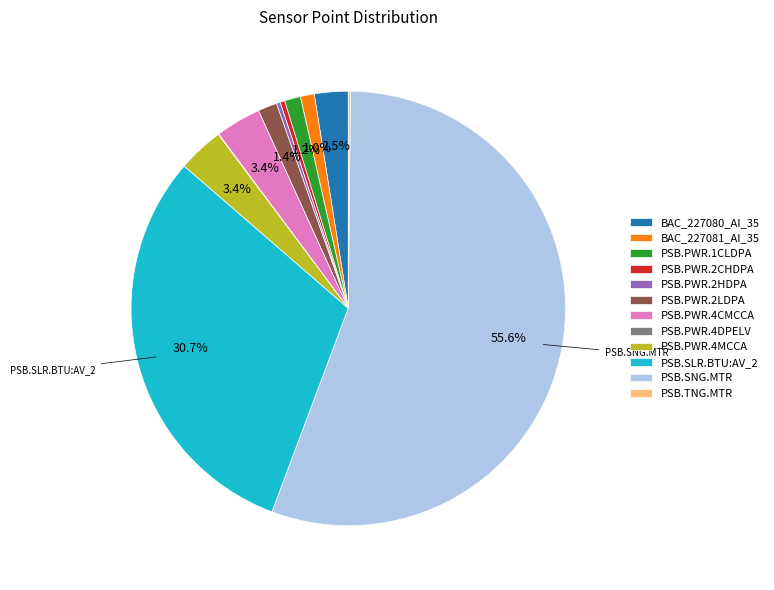

What is the largest slice in the pie chart?

PSB.SNG.MTR